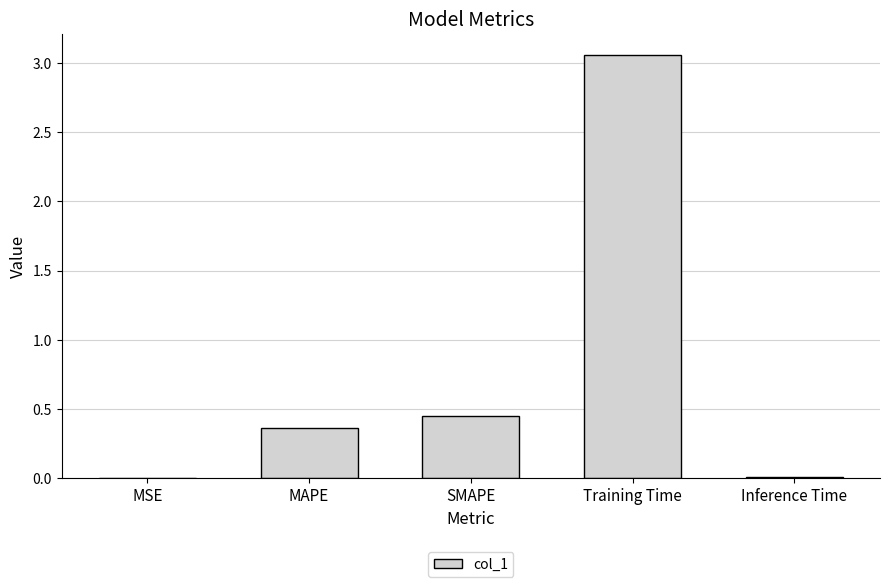

What is the sum of all values?

3.9